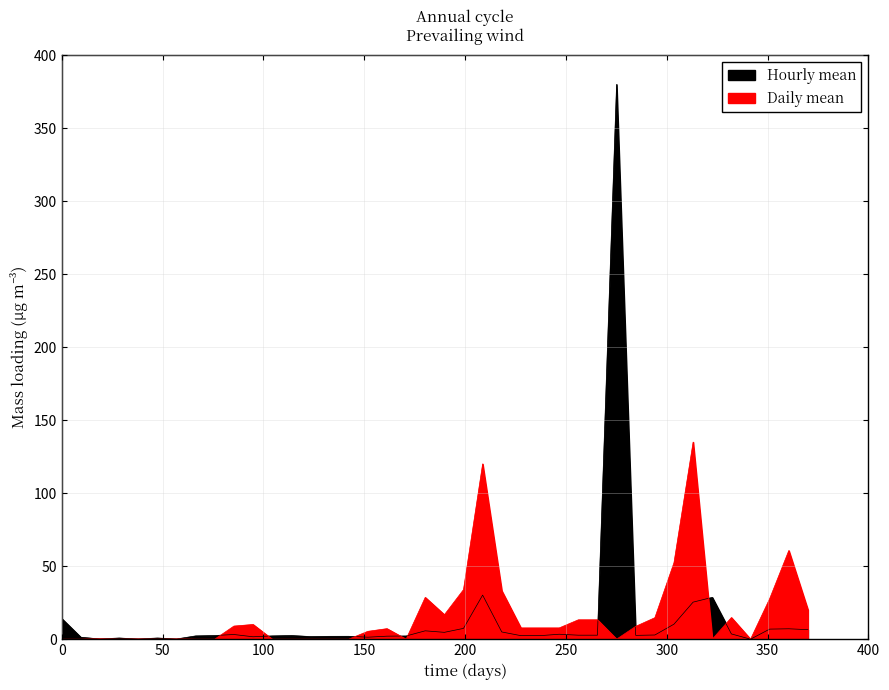

Which series has the largest total across all categories?

Daily mean